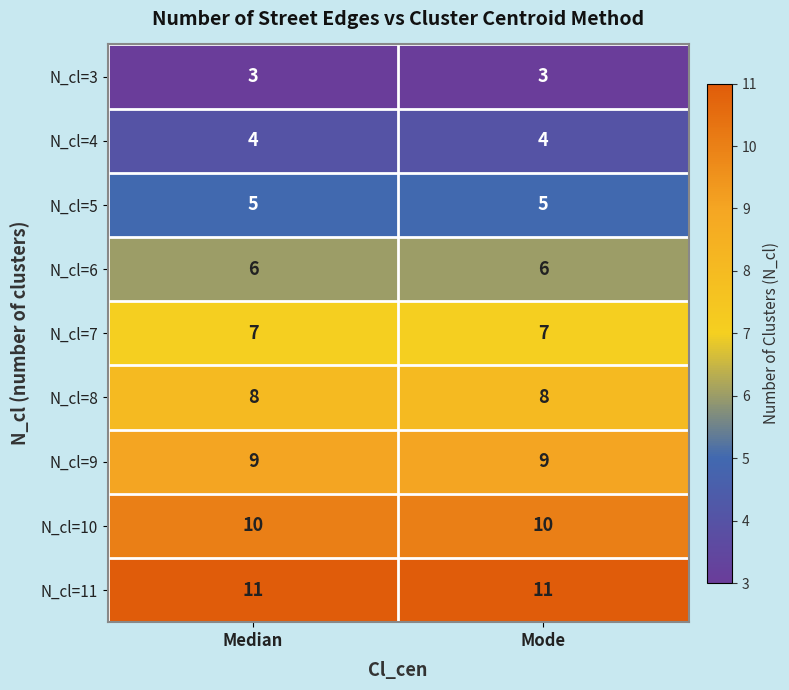

At Median, list the series in order from largest to smallest.

N_cl=11, N_cl=10, N_cl=9, N_cl=8, N_cl=7, N_cl=6, N_cl=5, N_cl=4, N_cl=3